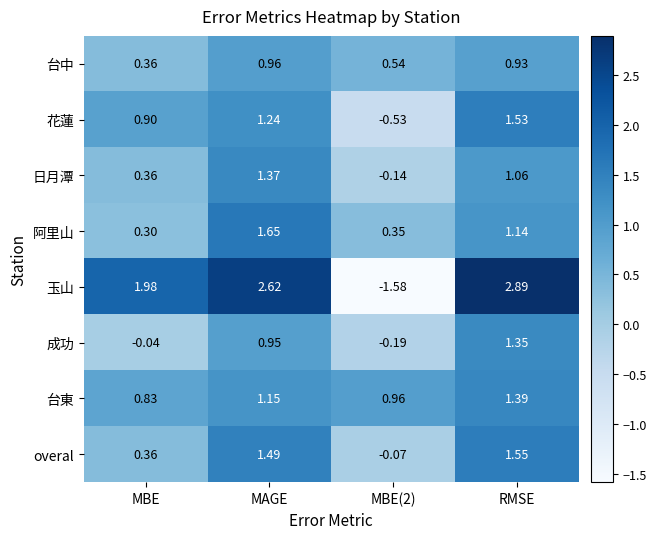

Between MBE and RMSE, which series saw the biggest shift?

成功